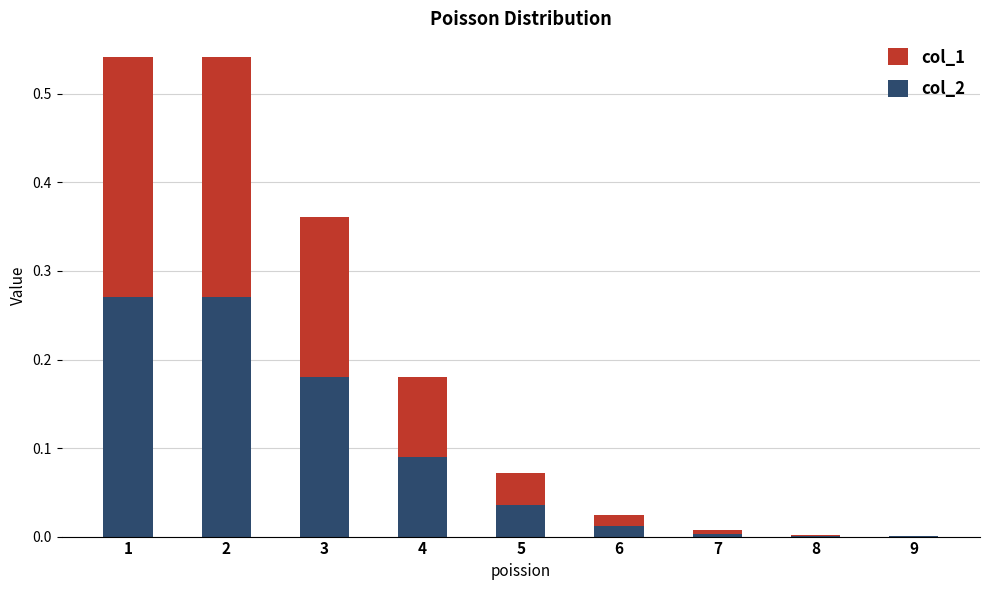

True or false: col_2 has a value of 0.0 at 7.

True